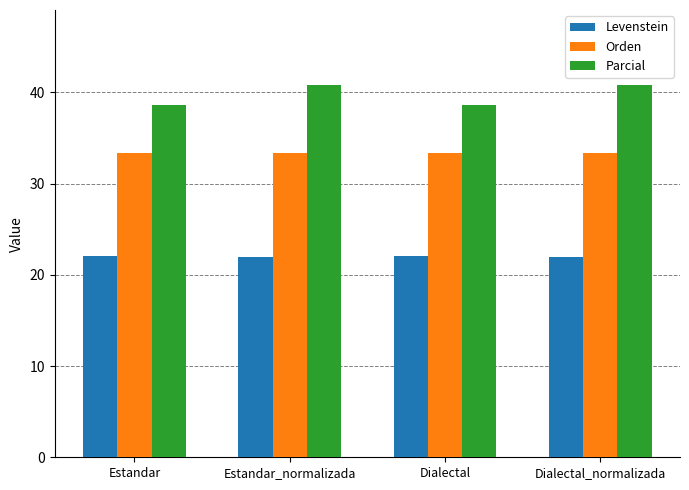

The value of Levenstein at Dialectal is 22.0. True or false?

True